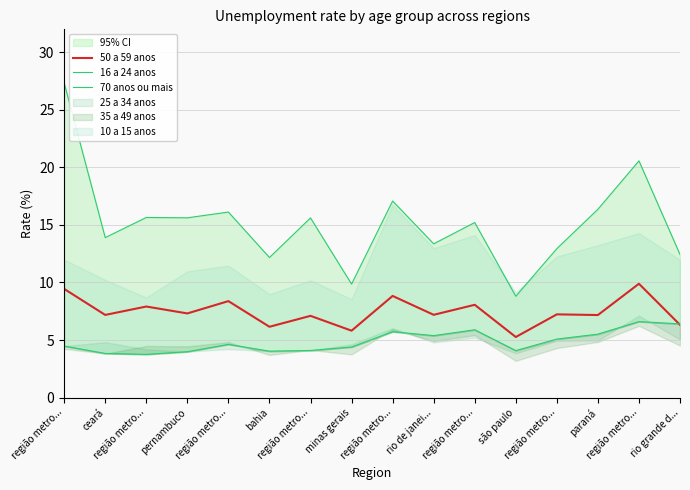

Which has a higher value, região metro... or rio grande d...?

região metro...